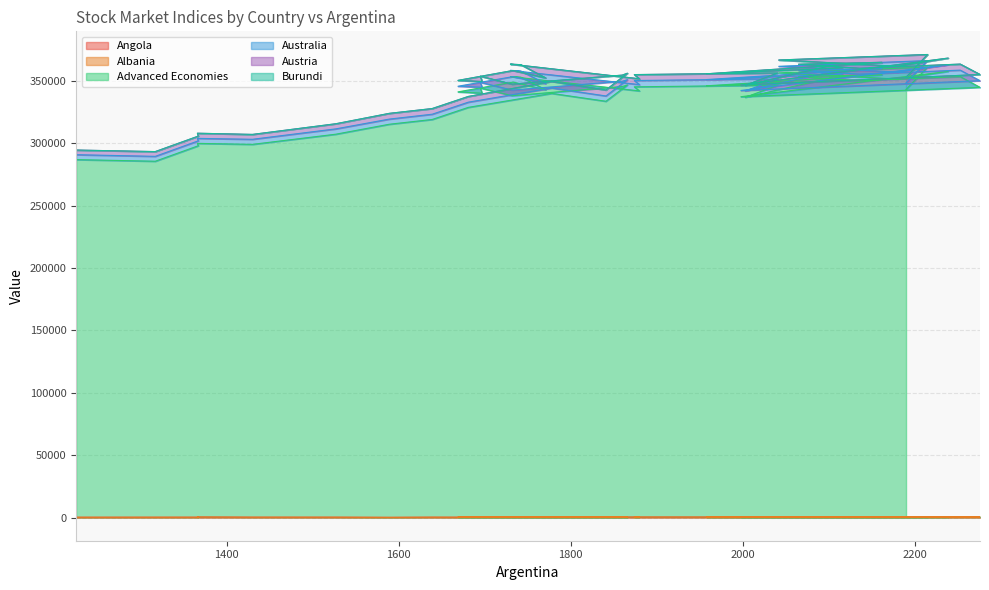

Is the value of Albania at 1695 greater than the value of Austria at 1366?

No